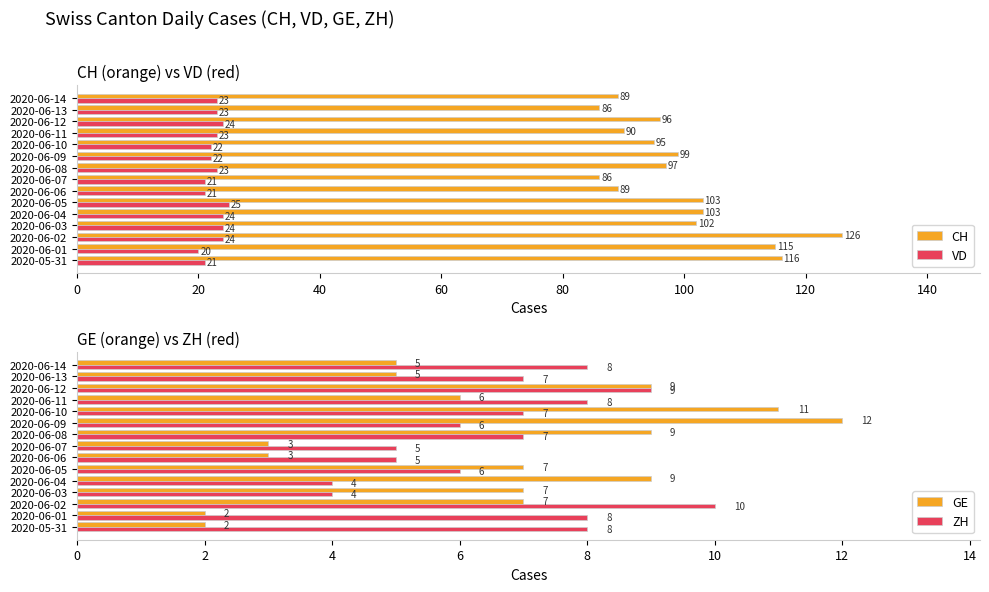

What is the difference between the maximum and minimum values in the CH series?

40